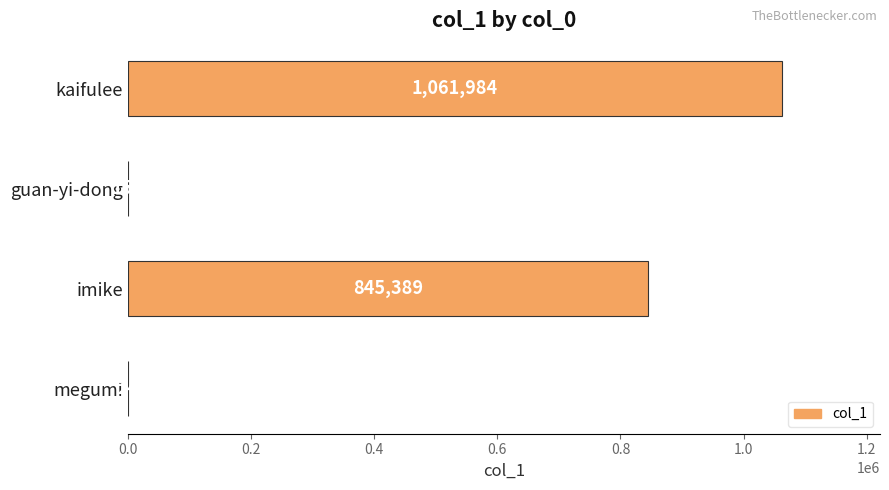

Are the bars grouped side by side (vs. stacked)?

No